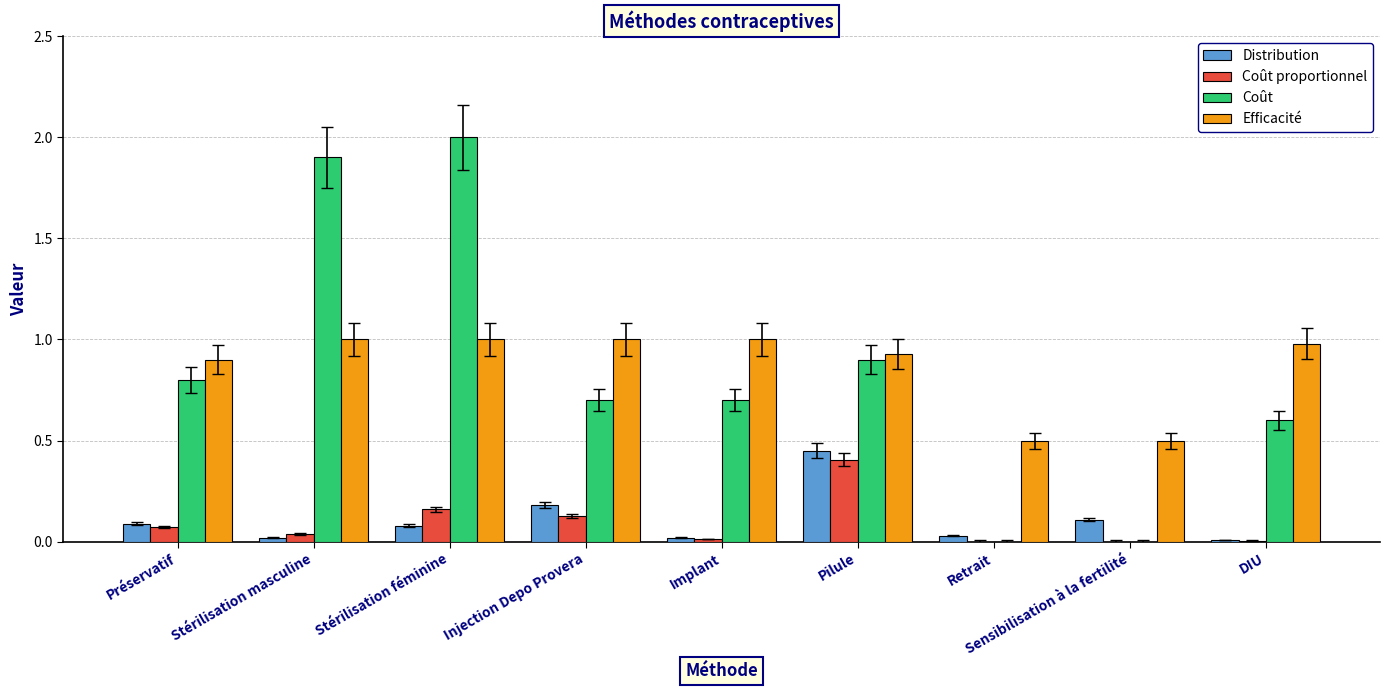

Between Retrait and DIU, which series saw the biggest shift?

Coût